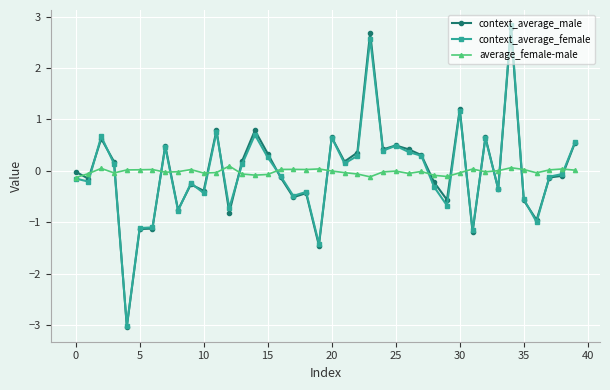

Which series has the widest spread of values?

context_average_female